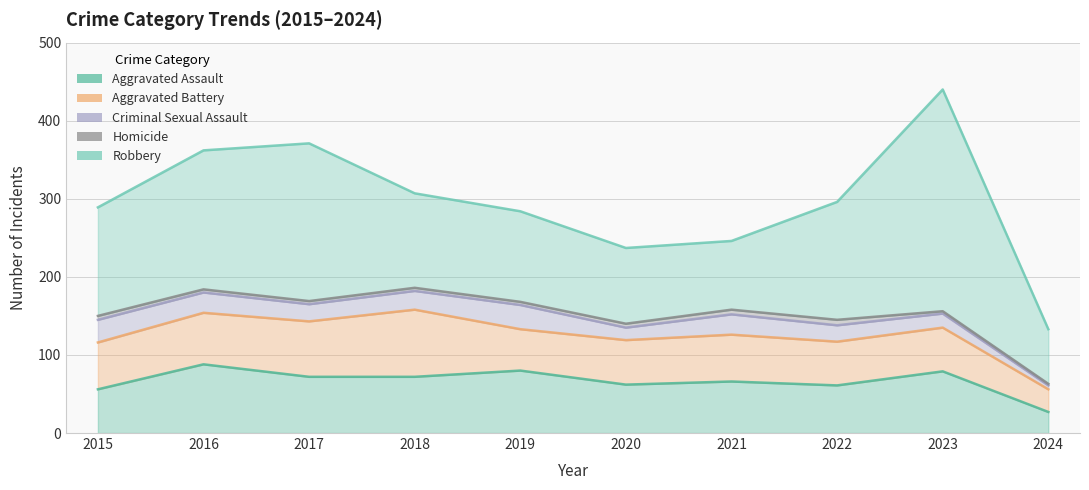

What is the value of the Robbery point at the 1st from the left?

139